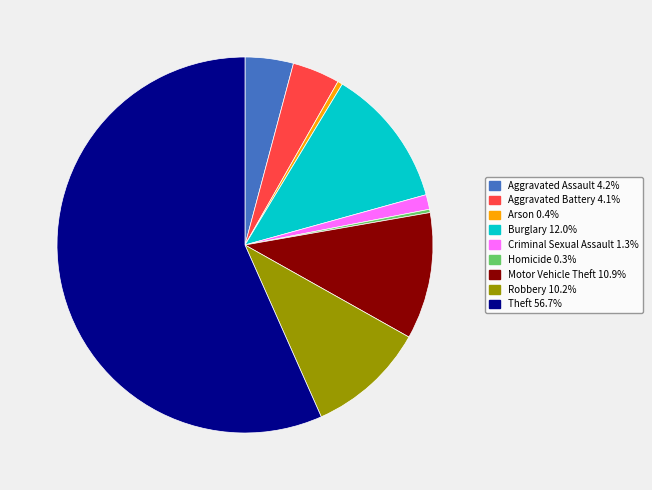

Which slice represents more than half of the pie?

Theft